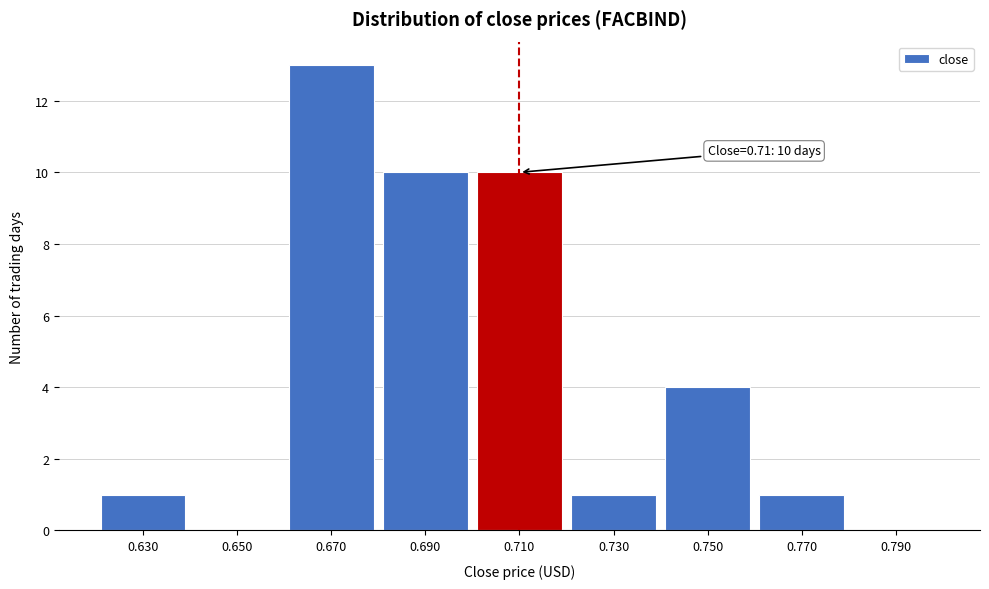

Reading left to right, transcribe all the data shown in this chart.

0.630=1	0.650=0	0.670=13	0.690=10	0.710=10	0.730=1	0.750=4	0.770=1	0.790=0